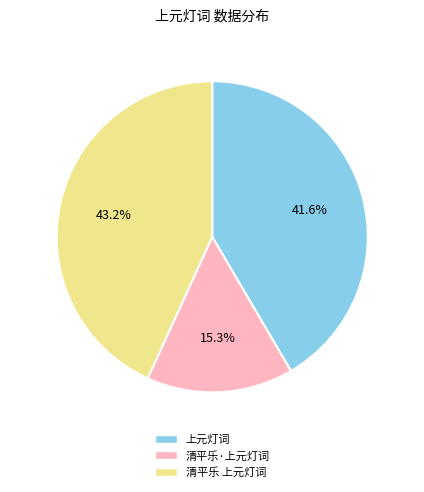

Do 清平乐·上元灯词 and 清平乐 上元灯词 together represent more than half of the pie?

Yes